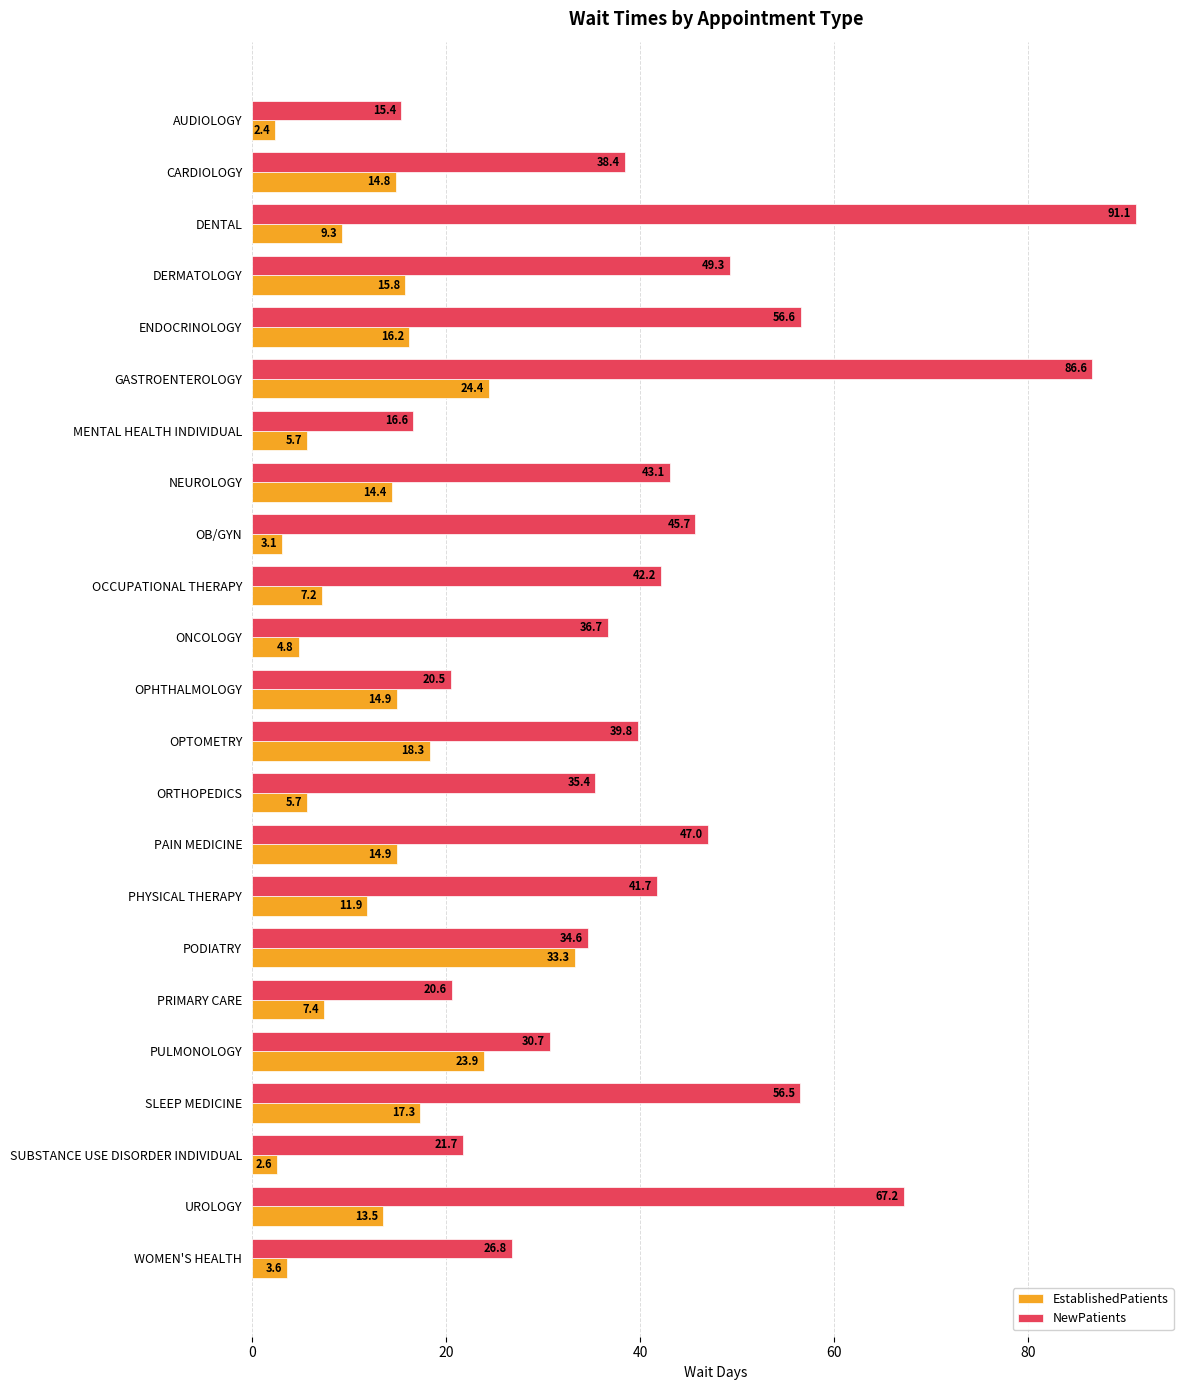

What are all the series names shown in the legend?

EstablishedPatients, NewPatients